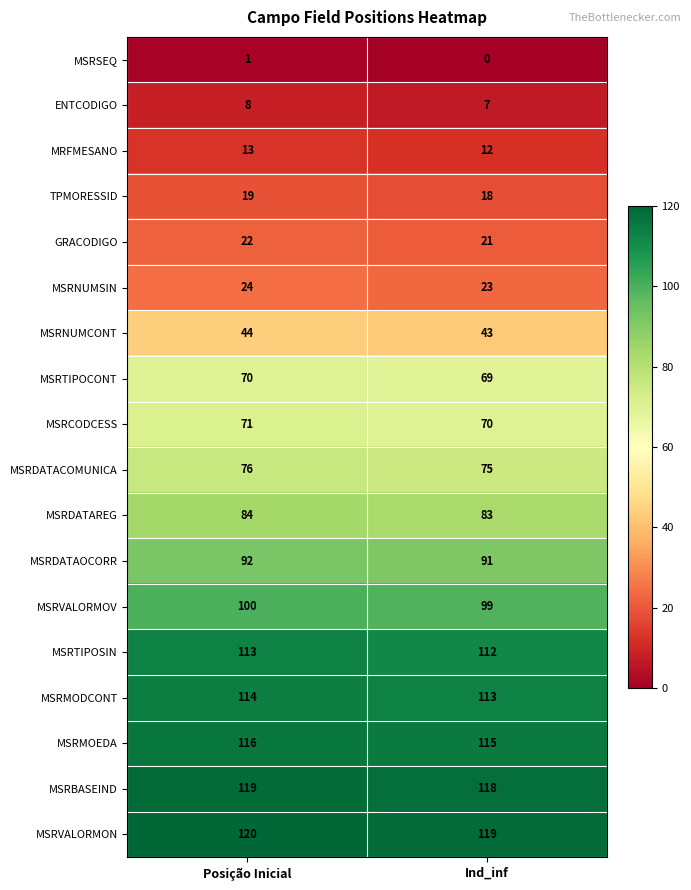

What is the total value across all series at Ind_inf?

1188